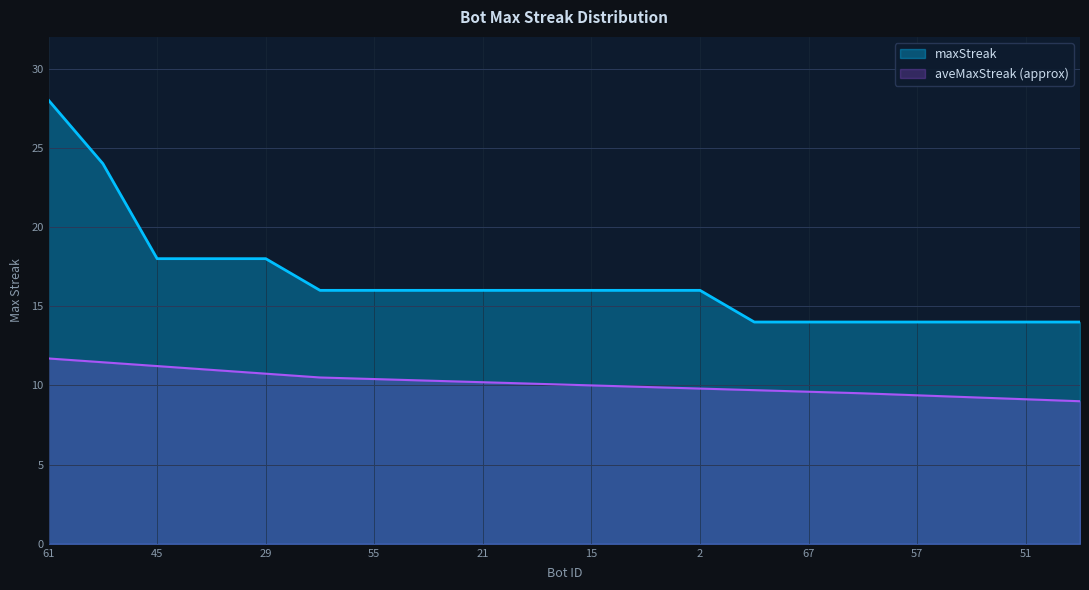

Reading right to left, list all the values displayed in this chart.

14	14	14	14	14	14	14	16	16	16	16	16	16	16	16	18	18	18	24	28